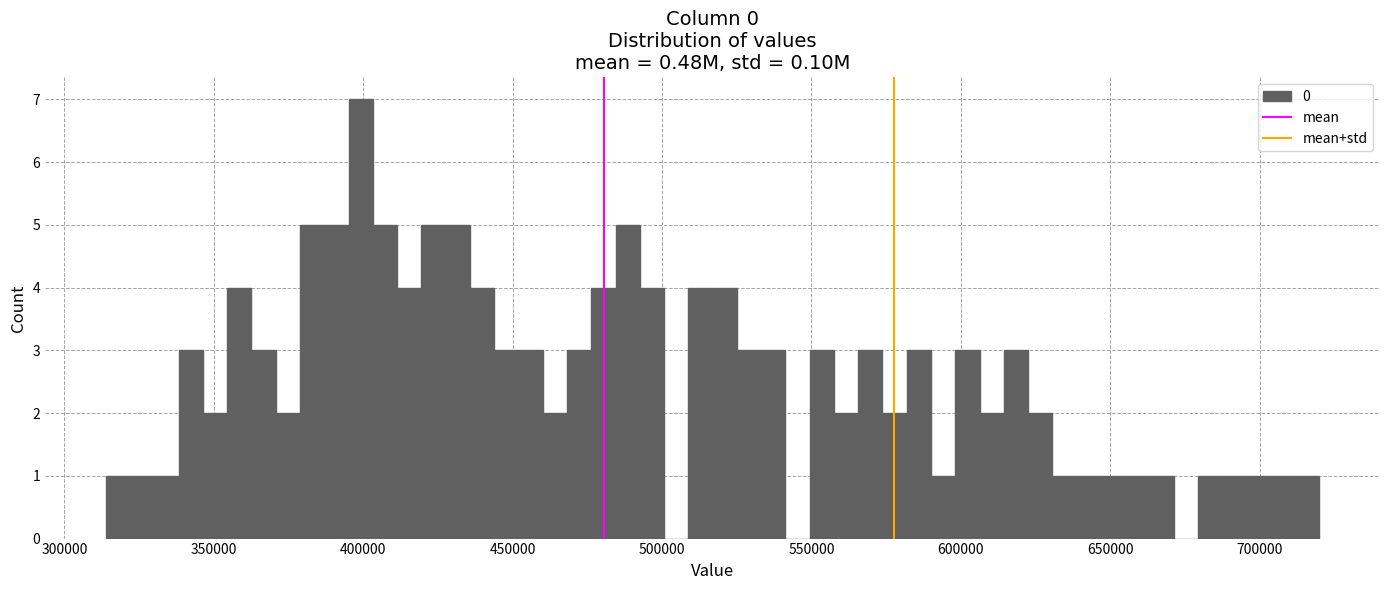

Around what value on the x-axis is the tallest bar? Give the approximate position of its centre, as read against the axis.

400000